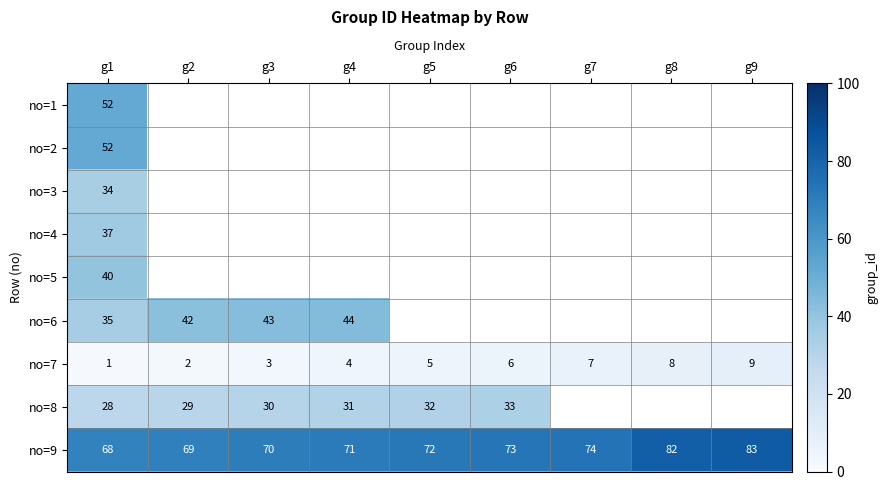

What is the difference between the maximum and minimum values in the no=7 series?

8